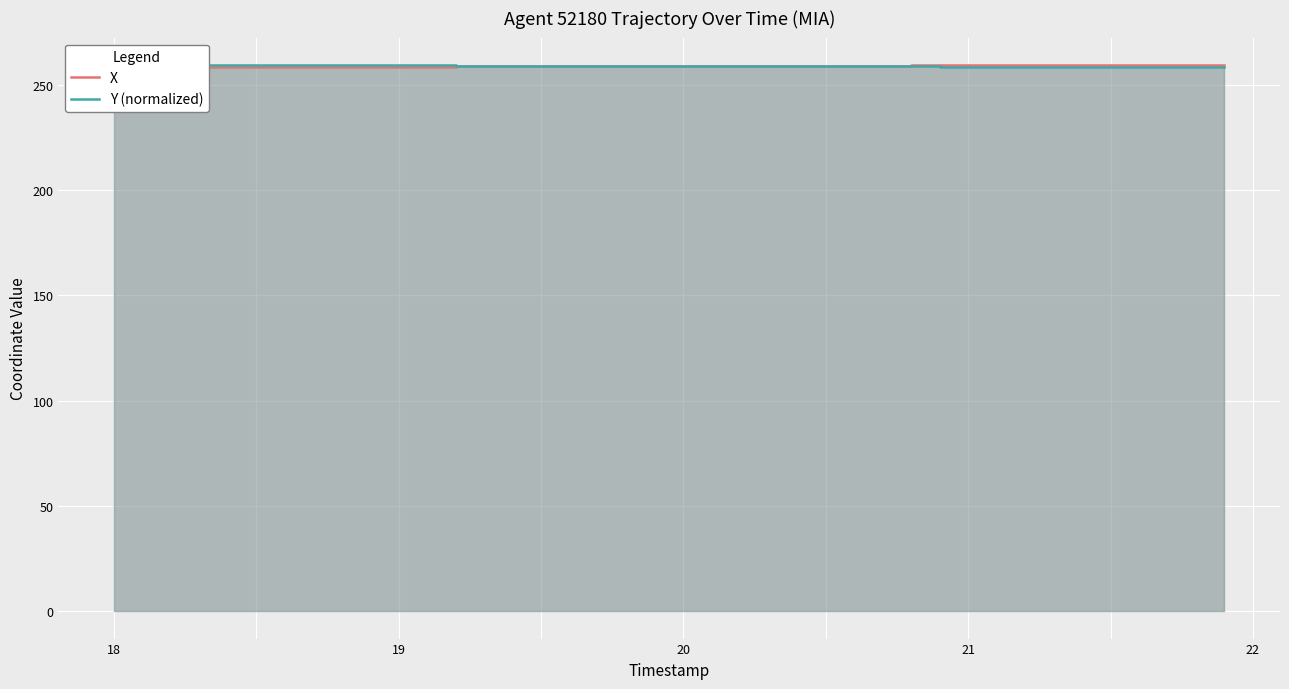

The value of Y (normalized) at 21 is 450.8. True or false?

False